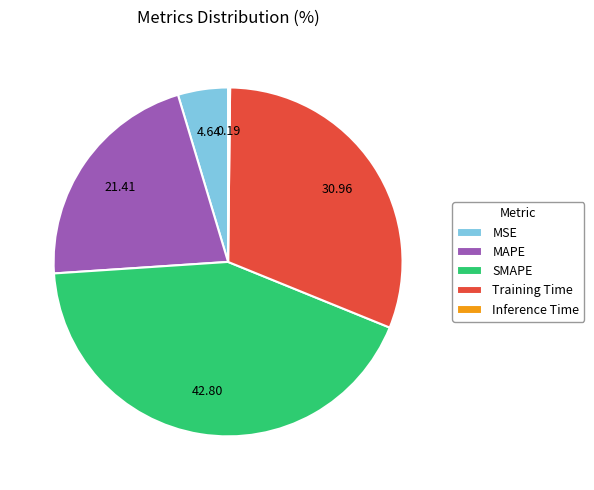

Between MSE and Training Time, which is larger?

Training Time